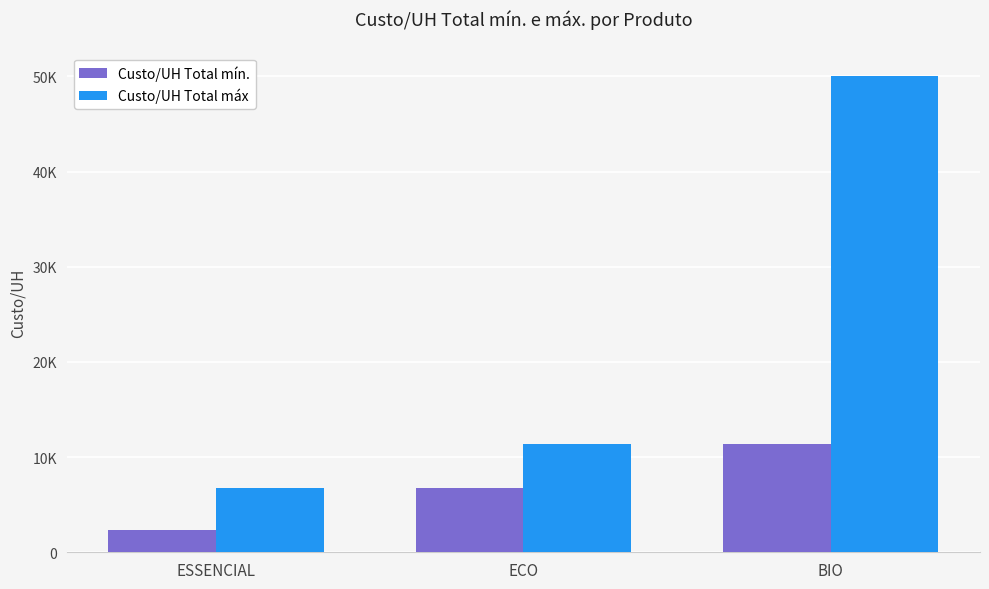

What are all the series names shown in the legend?

Custo/UH Total mín., Custo/UH Total máx